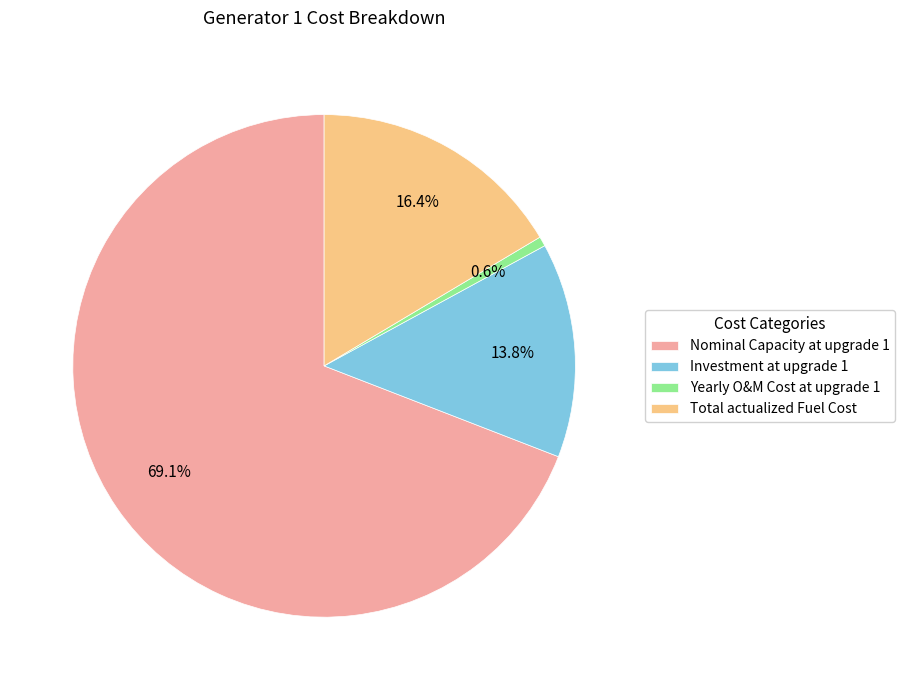

What is the ratio of the value at Nominal Capacity at upgrade 1 to the value at Total actualized Fuel Cost?

4.2